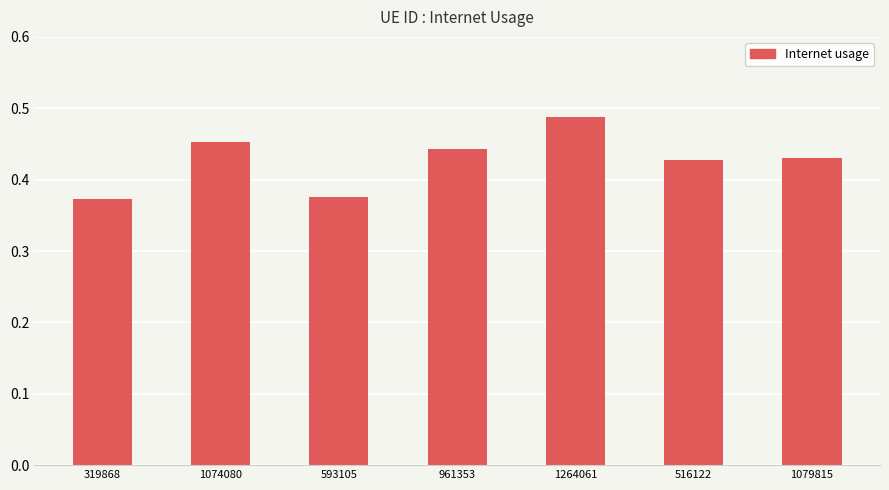

How many values are between 0 and 1?

7